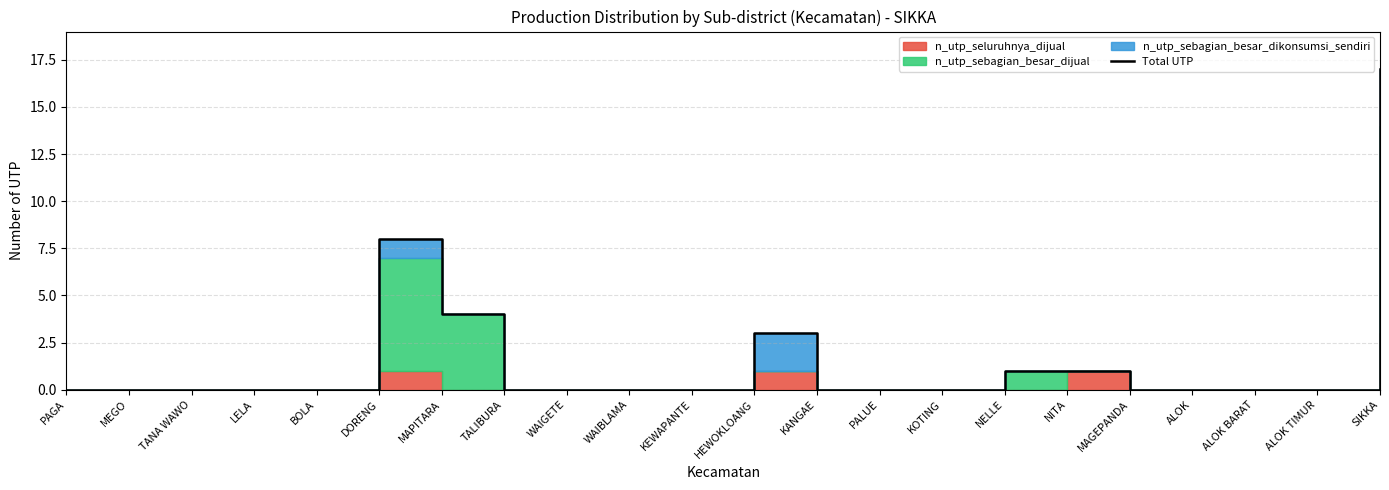

What is the change in value from MAPITARA to ALOK?

-4